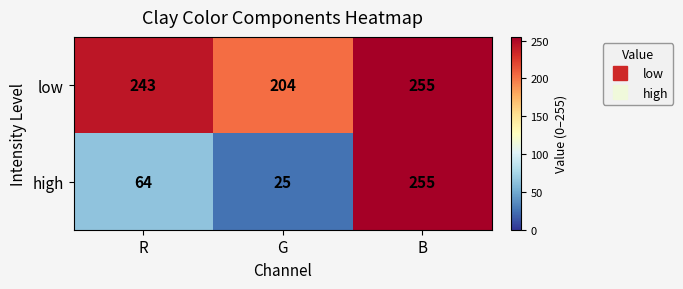

Rank the series by their average value, from lowest to highest.

high, low